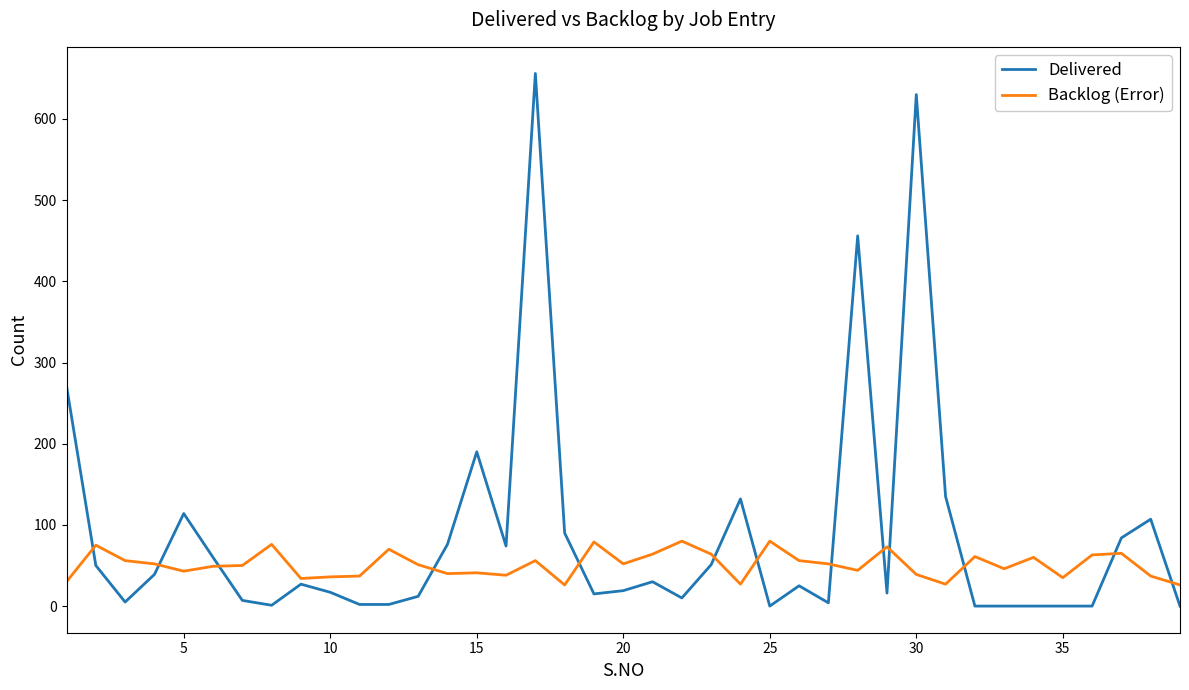

Rank the series by their average value, from highest to lowest.

Delivered, Backlog (Error)